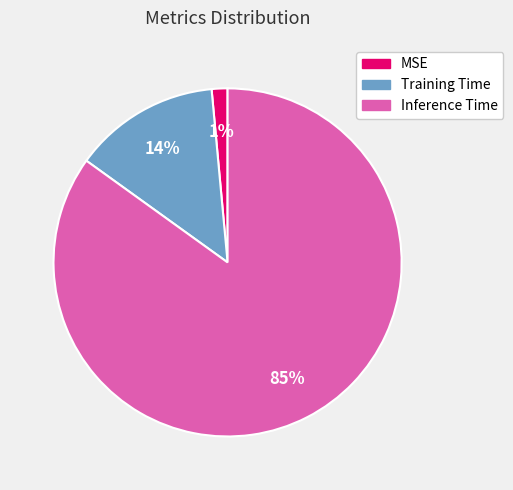

How many segments does this pie chart have?

3